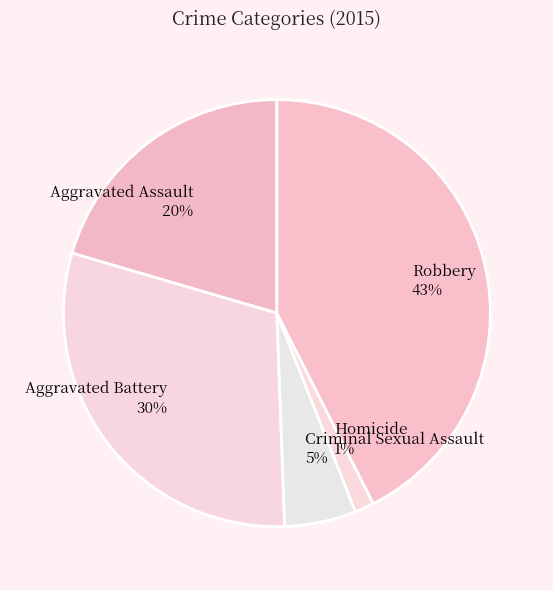

To the nearest percent, what portion does Aggravated Assault represent?

20%